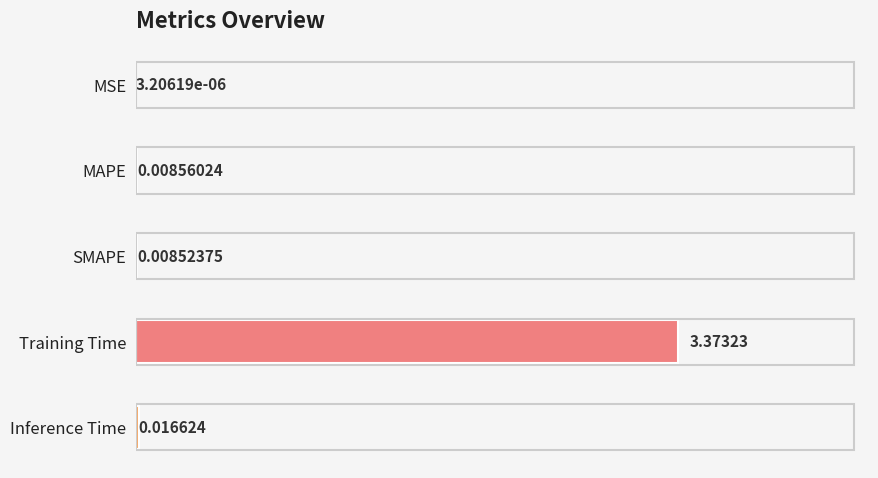

How many series are shown in this chart?

1